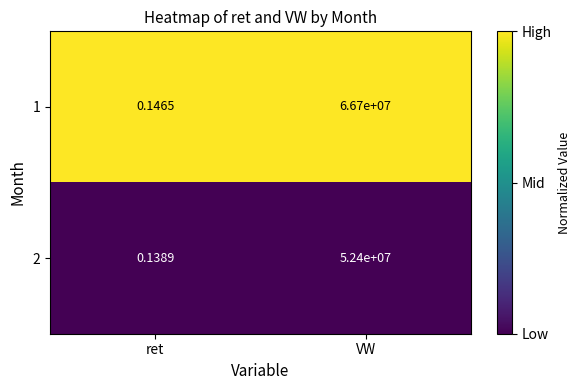

How many categories are shown in the chart?

2